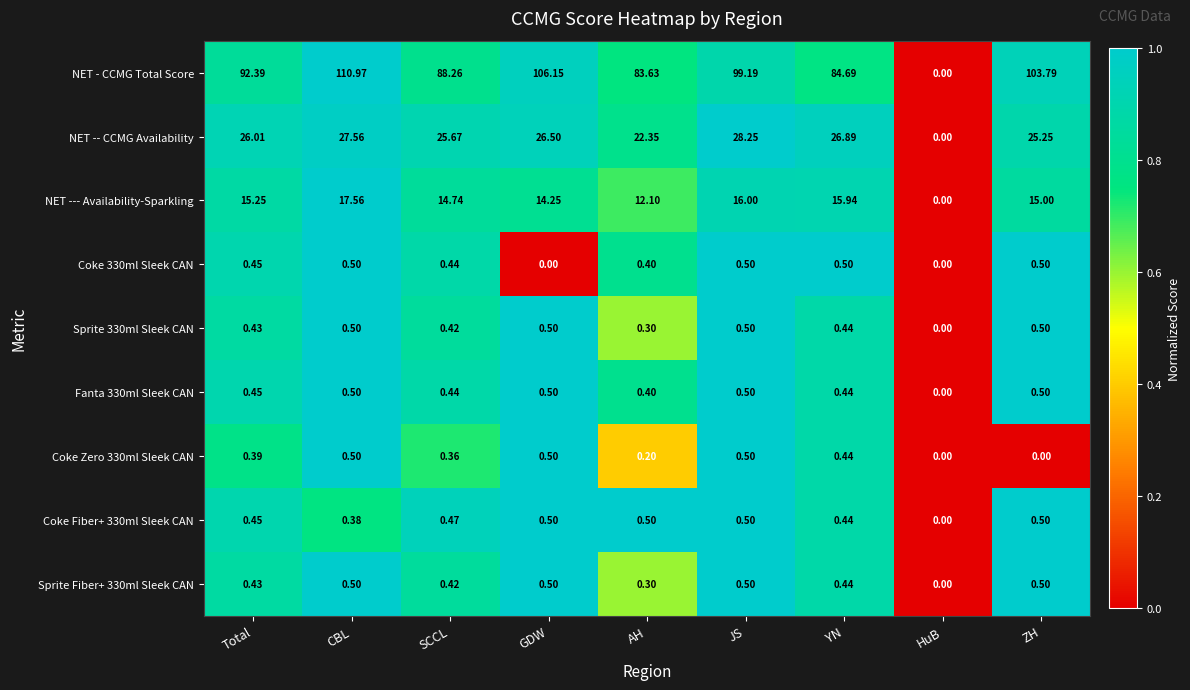

Which series changed the most between GDW and JS?

NET - CCMG Total Score